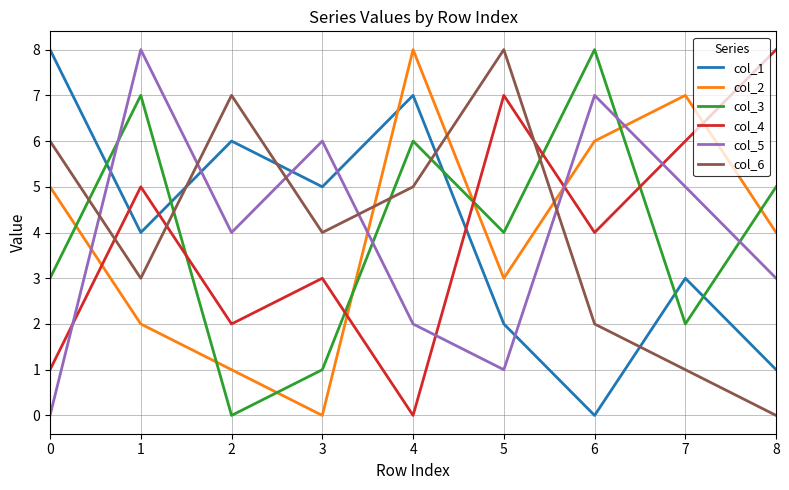

Count the number of categories in the chart.

9